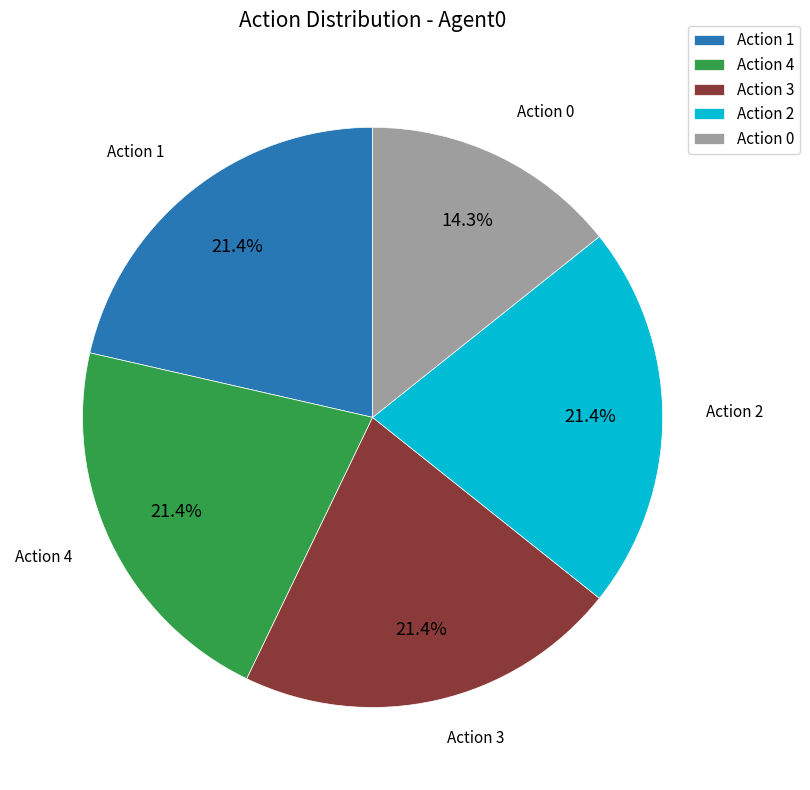

Combined, do Action 1 and Action 0 account for over 50%?

No